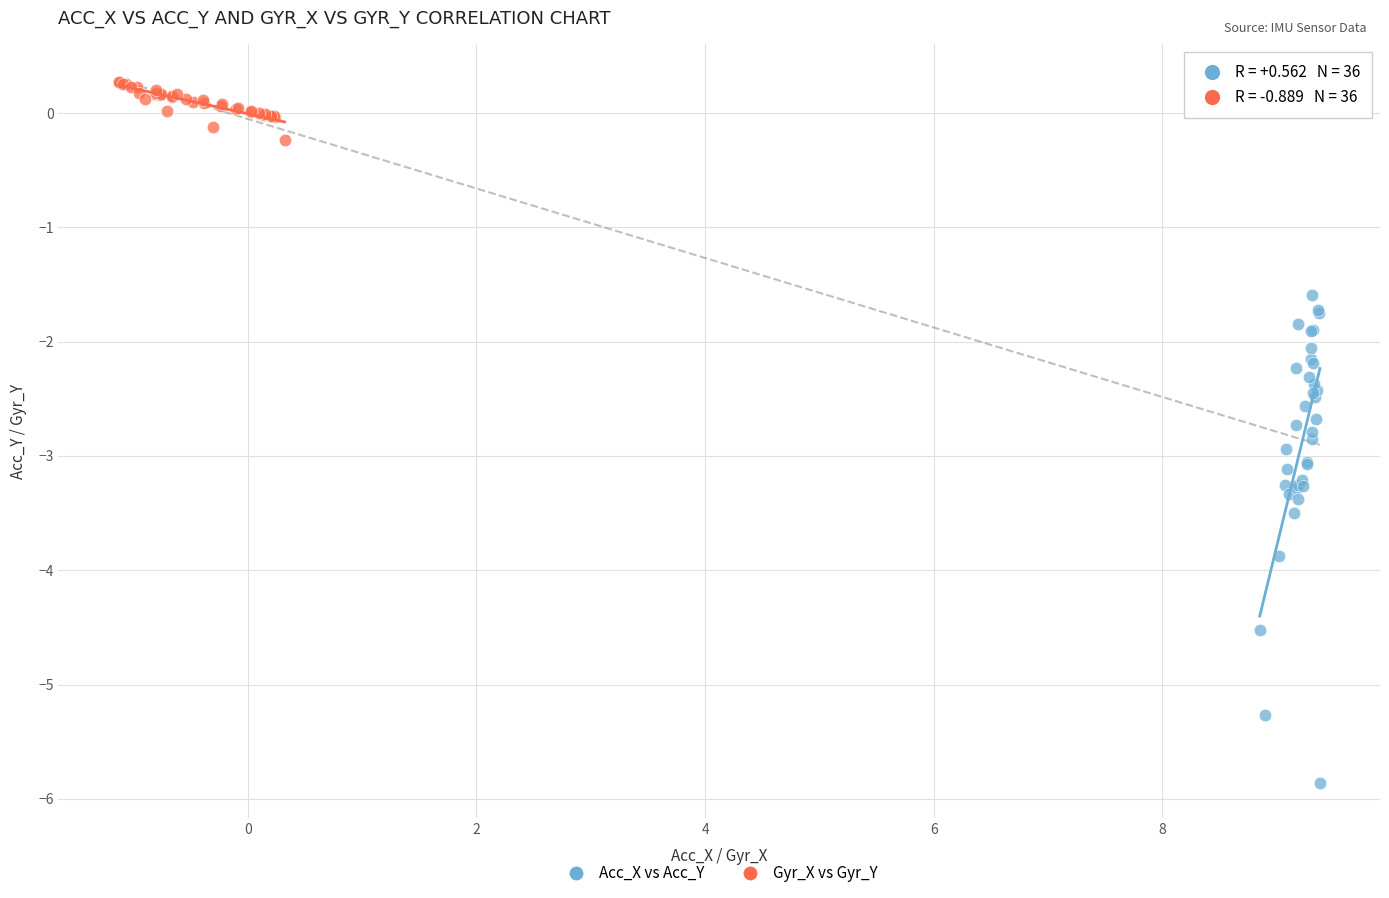

Which series reaches the minimum Y coordinate?

Acc_X vs Acc_Y